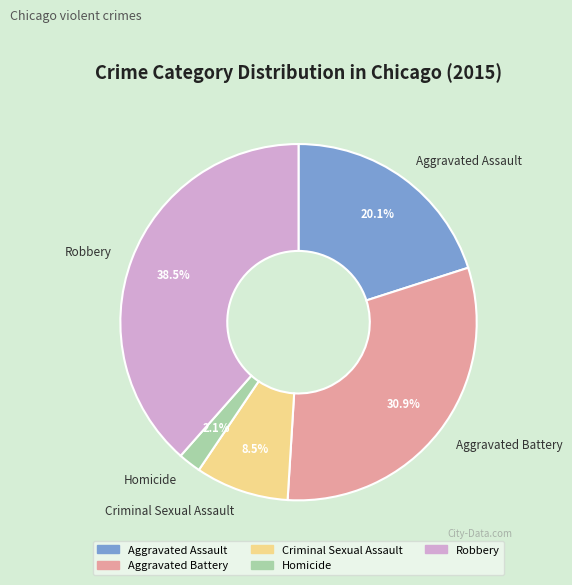

To the nearest percent, what is the combined percentage of Robbery and Aggravated Battery?

69%